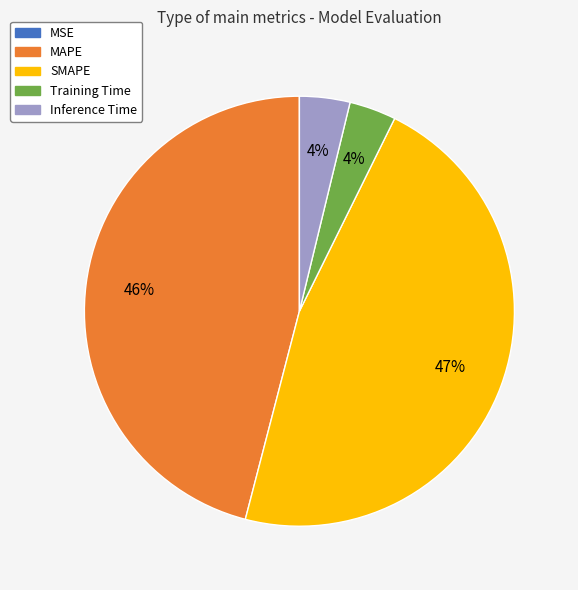

What is the largest slice in the pie chart?

SMAPE